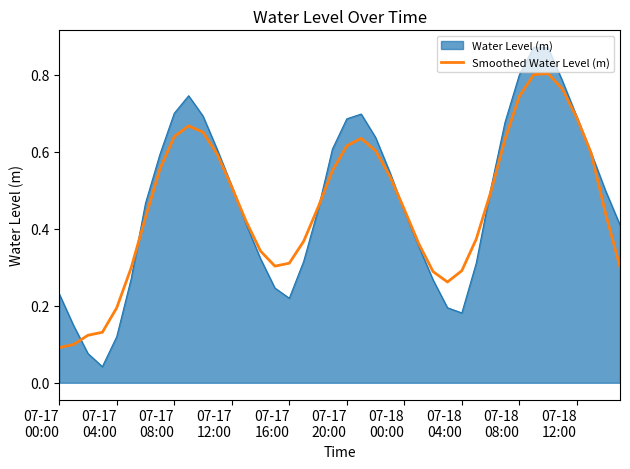

List the series in order of their peak value, highest first.

Water Level (m), Smoothed Water Level (m)